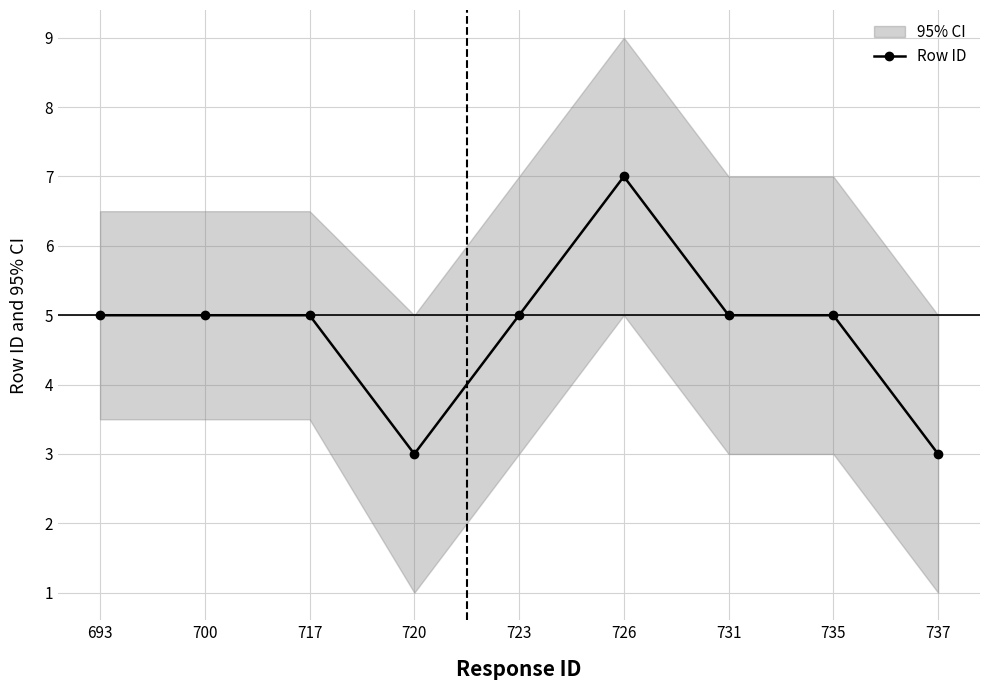

Is this an area chart (filled region under the line)?

No